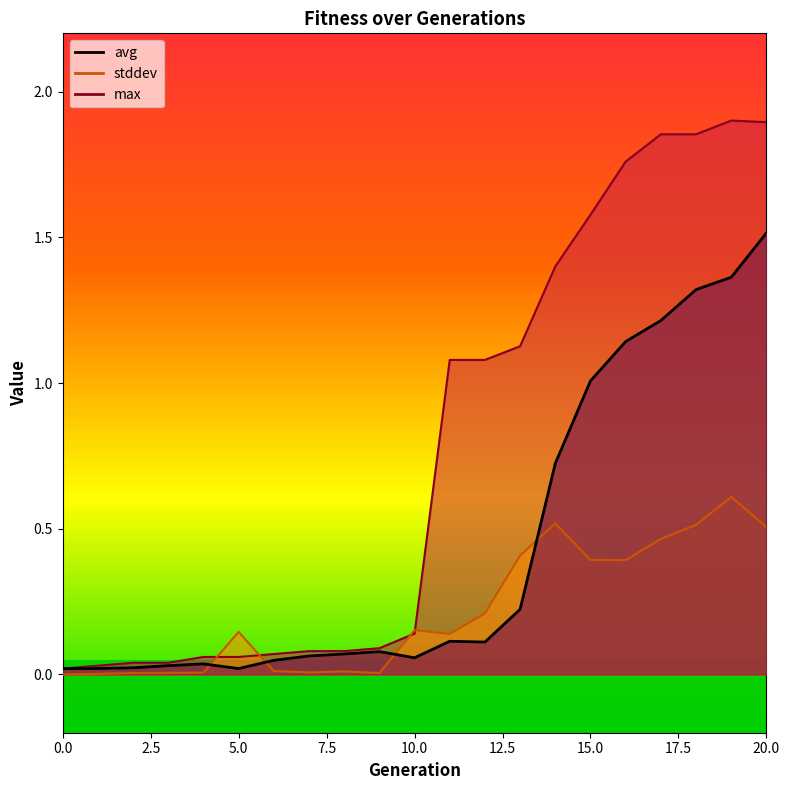

Rank the series by their average value, from highest to lowest.

max, avg, stddev